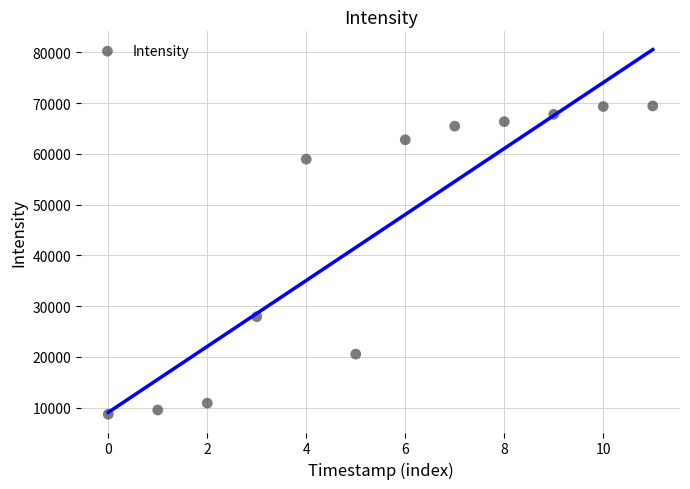

What Y value in the scatter plot is closest to 39069?

27912.9